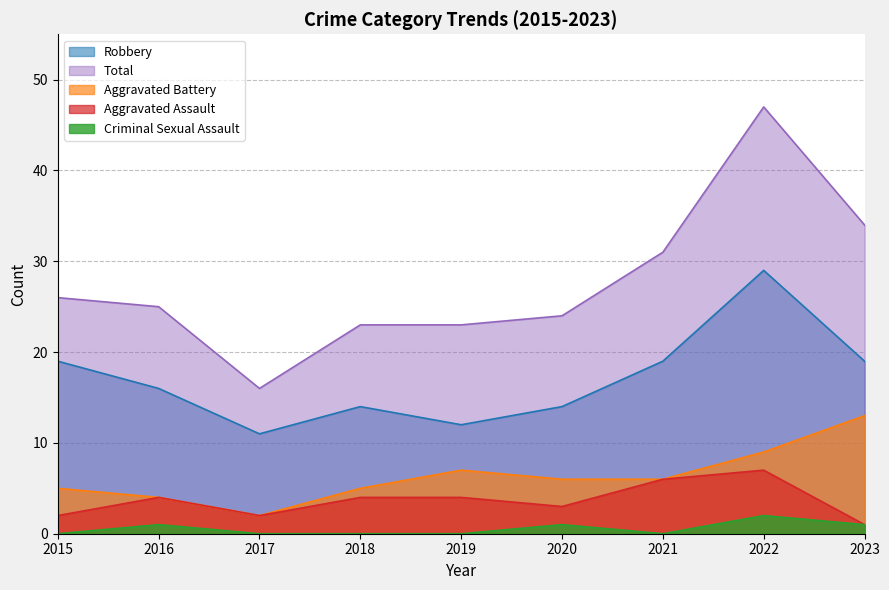

How many interior local peaks does the Total series have?

1